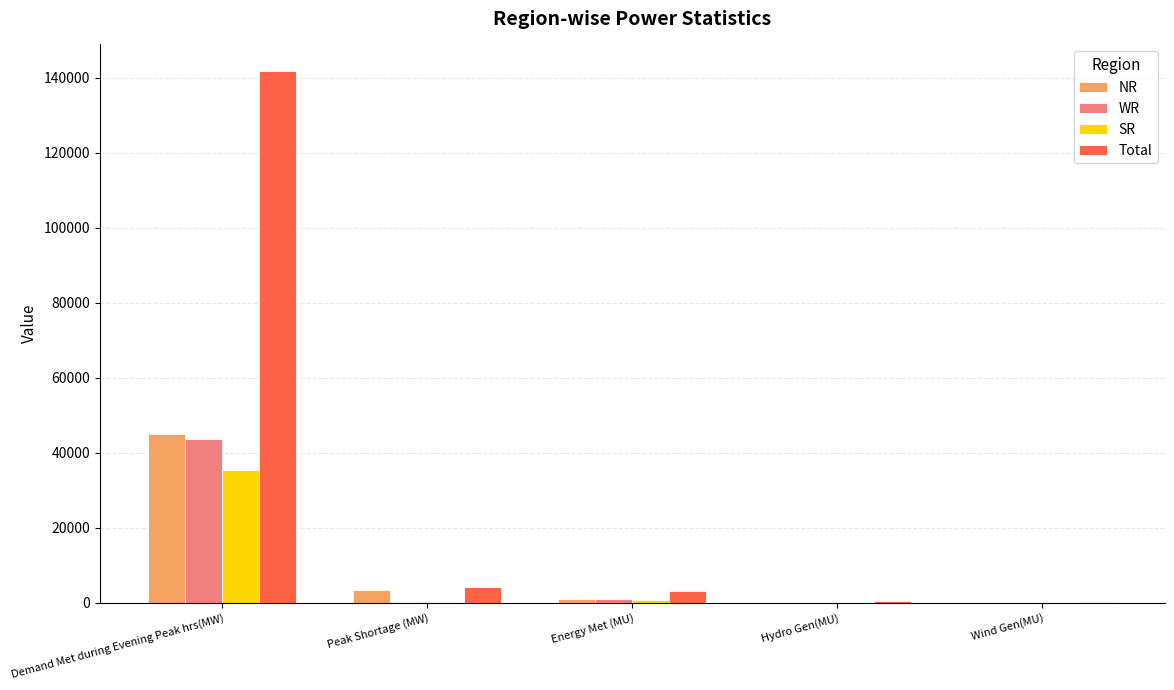

What is the total value across all series at Demand Met during Evening Peak hrs(MW)?

265992